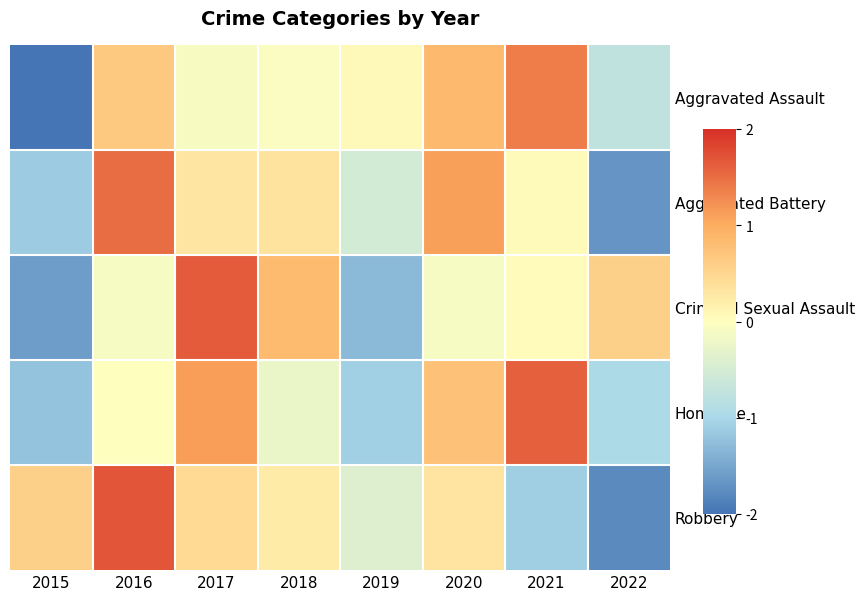

Reading right to left, transcribe all the data shown in this chart.

Aggravated Assault: 2022=-0.7	2021=1.4	2020=0.8	2019=0.1	2018=-0.1	2017=-0.1	2016=0.7	2015=-2.1
Aggravated Battery: 2022=-1.7	2021=0.1	2020=1.1	2019=-0.5	2018=0.3	2017=0.3	2016=1.5	2015=-1.1
Criminal Sexual Assault: 2022=0.6	2021=0.0	2020=-0.1	2019=-1.3	2018=0.8	2017=1.6	2016=-0.1	2015=-1.6
Homicide: 2022=-1.0	2021=1.6	2020=0.7	2019=-1.1	2018=-0.2	2017=1.1	2016=0.0	2015=-1.2
Robbery: 2022=-1.8	2021=-1.1	2020=0.3	2019=-0.4	2018=0.2	2017=0.4	2016=1.7	2015=0.6